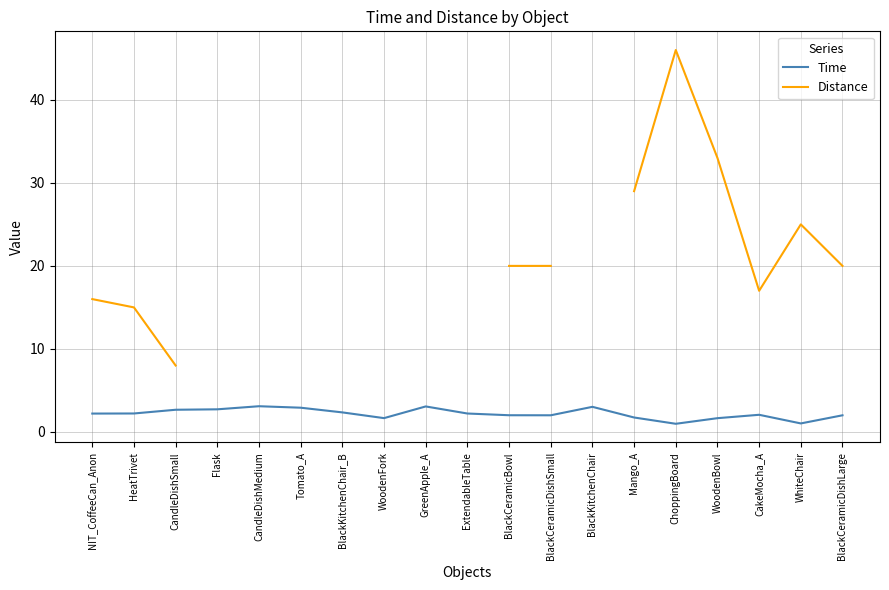

What is the value of the Time point at the 9th from the left?

3.1